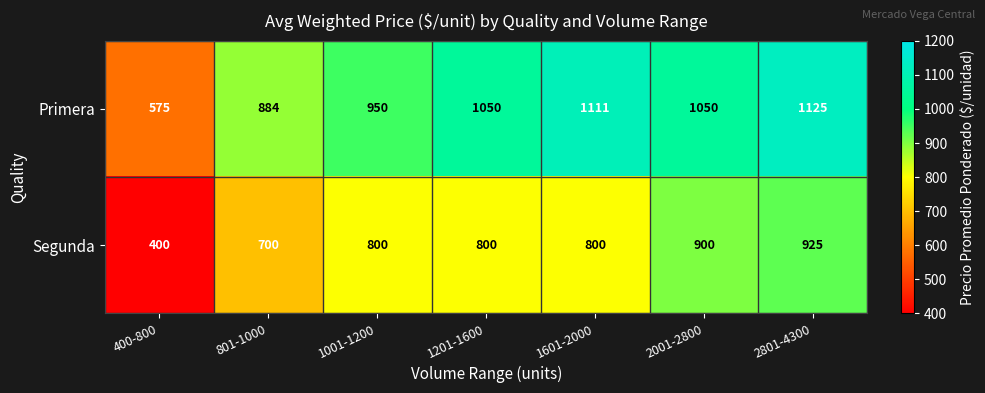

Count the number of categories in the chart.

7